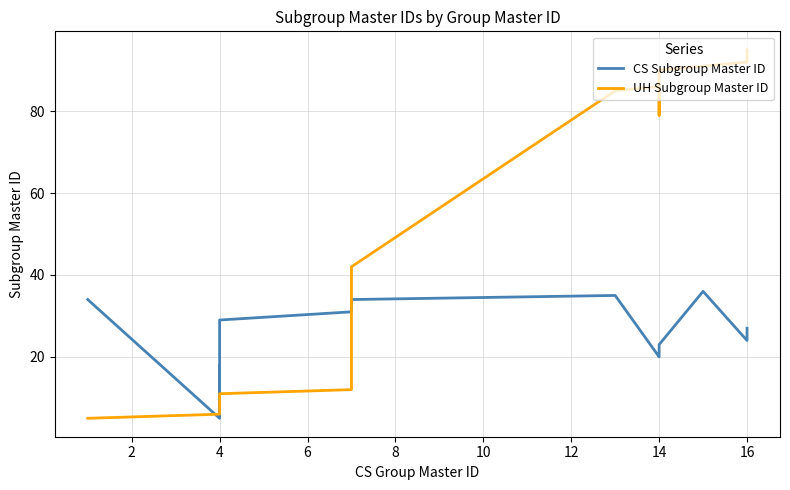

Reading left to right, what are all the values shown in this chart?

CS Subgroup Master ID: 34	5	17	18	6	28	29	31	32	33	34	35	20	21	22	23	36	24	25	26	27
UH Subgroup Master ID: 5	6	7	8	9	10	11	12	13	14	42	85	86	79	80	90	91	92	93	94	95